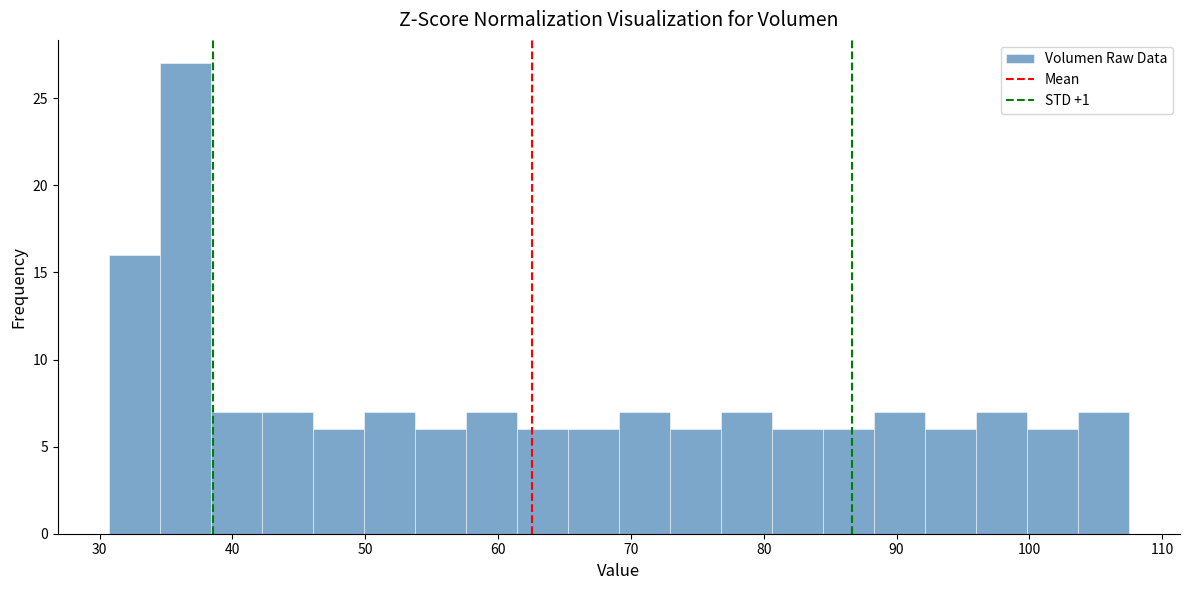

Read against the x-axis, roughly where is the centre of the tallest bar?

36